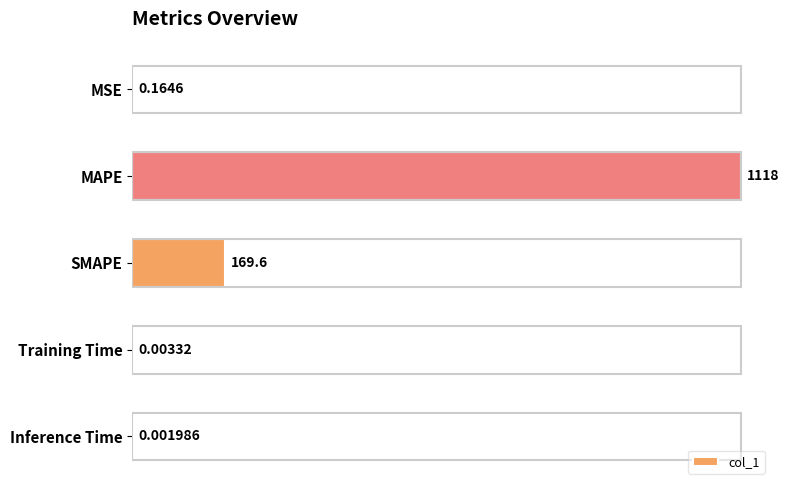

At which label is the value closest to 558?

SMAPE